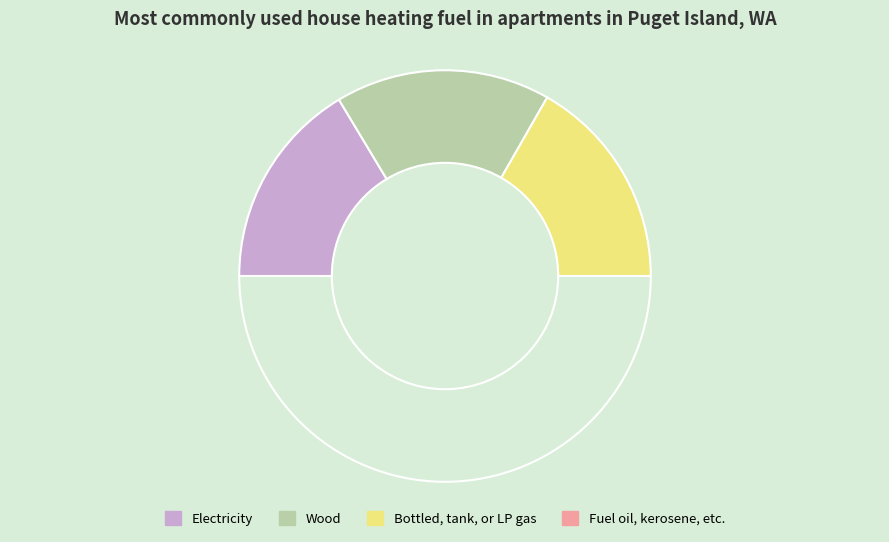

How many segments does this pie chart have?

4